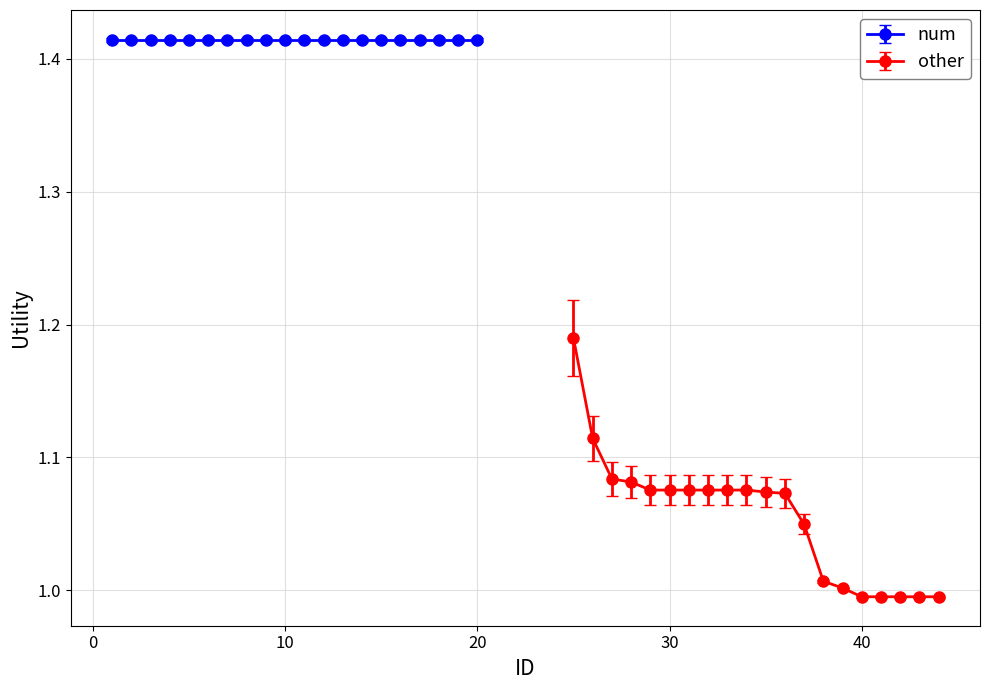

True or false: the data shows 1.0 at 40.

True